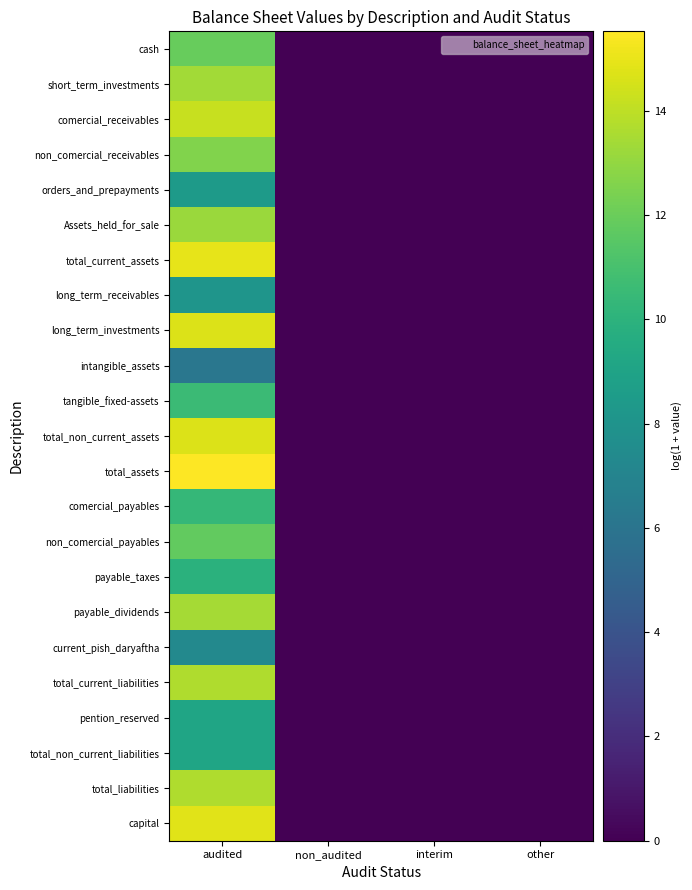

Reading left to right, transcribe all the data shown in this chart.

cash: audited=11.9	non_audited=0.0	interim=0.0	other=0.0
short_term_investments: audited=13.4	non_audited=0.0	interim=0.0	other=0.0
comercial_receivables: audited=14.2	non_audited=0.0	interim=0.0	other=0.0
non_comercial_receivables: audited=12.6	non_audited=0.0	interim=0.0	other=0.0
orders_and_prepayments: audited=8.4	non_audited=0.0	interim=0.0	other=0.0
Assets_held_for_sale: audited=13.2	non_audited=0.0	interim=0.0	other=0.0
total_current_assets: audited=14.9	non_audited=0.0	interim=0.0	other=0.0
long_term_receivables: audited=8.1	non_audited=0.0	interim=0.0	other=0.0
long_term_investments: audited=14.7	non_audited=0.0	interim=0.0	other=0.0
intangible_assets: audited=6.2	non_audited=0.0	interim=0.0	other=0.0
tangible_fixed-assets: audited=10.6	non_audited=0.0	interim=0.0	other=0.0
total_non_current_assets: audited=14.7	non_audited=0.0	interim=0.0	other=0.0
total_assets: audited=15.5	non_audited=0.0	interim=0.0	other=0.0
comercial_payables: audited=10.3	non_audited=0.0	interim=0.0	other=0.0
non_comercial_payables: audited=11.8	non_audited=0.0	interim=0.0	other=0.0
payable_taxes: audited=9.9	non_audited=0.0	interim=0.0	other=0.0
payable_dividends: audited=13.4	non_audited=0.0	interim=0.0	other=0.0
current_pish_daryaftha: audited=7.3	non_audited=0.0	interim=0.0	other=0.0
total_current_liabilities: audited=13.7	non_audited=0.0	interim=0.0	other=0.0
pention_reserved: audited=9.1	non_audited=0.0	interim=0.0	other=0.0
total_non_current_liabilities: audited=9.1	non_audited=0.0	interim=0.0	other=0.0
total_liabilities: audited=13.7	non_audited=0.0	interim=0.0	other=0.0
capital: audited=14.8	non_audited=0.0	interim=0.0	other=0.0